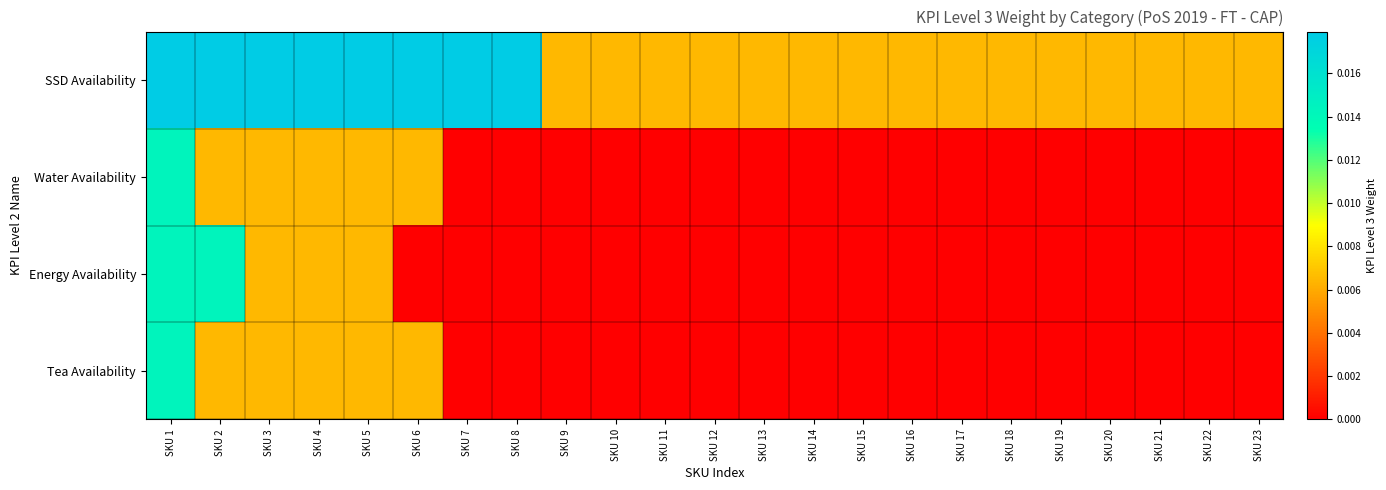

Which has a higher value, SKU 8 or SKU 19?

SKU 8